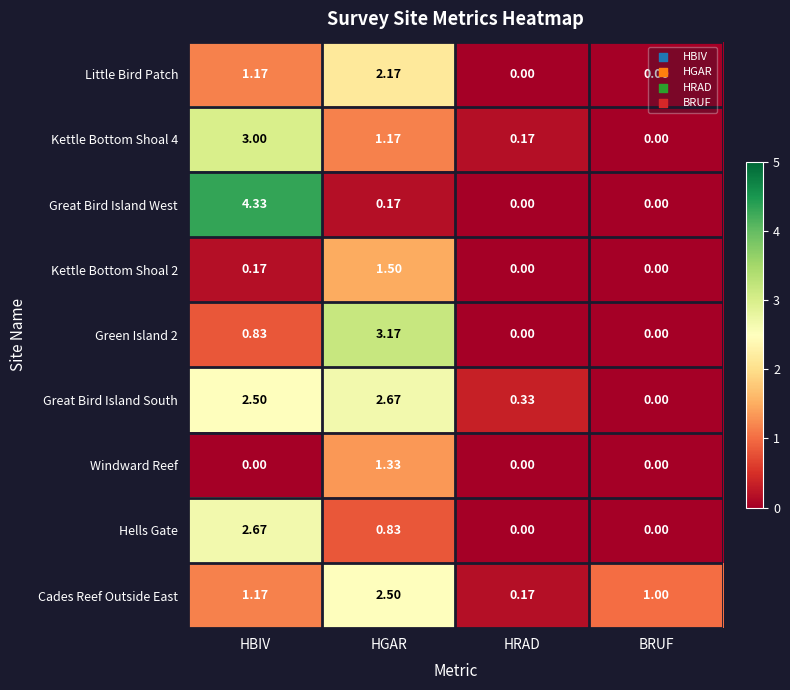

Which category has the highest value in the Kettle Bottom Shoal 4 series?

HBIV